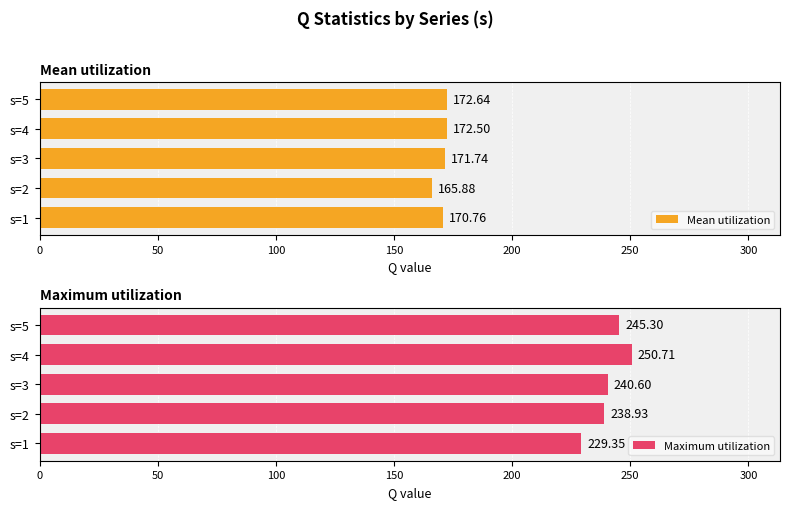

Rank the categories by Mean utilization value from highest to lowest.

s=5, s=4, s=3, s=1, s=2